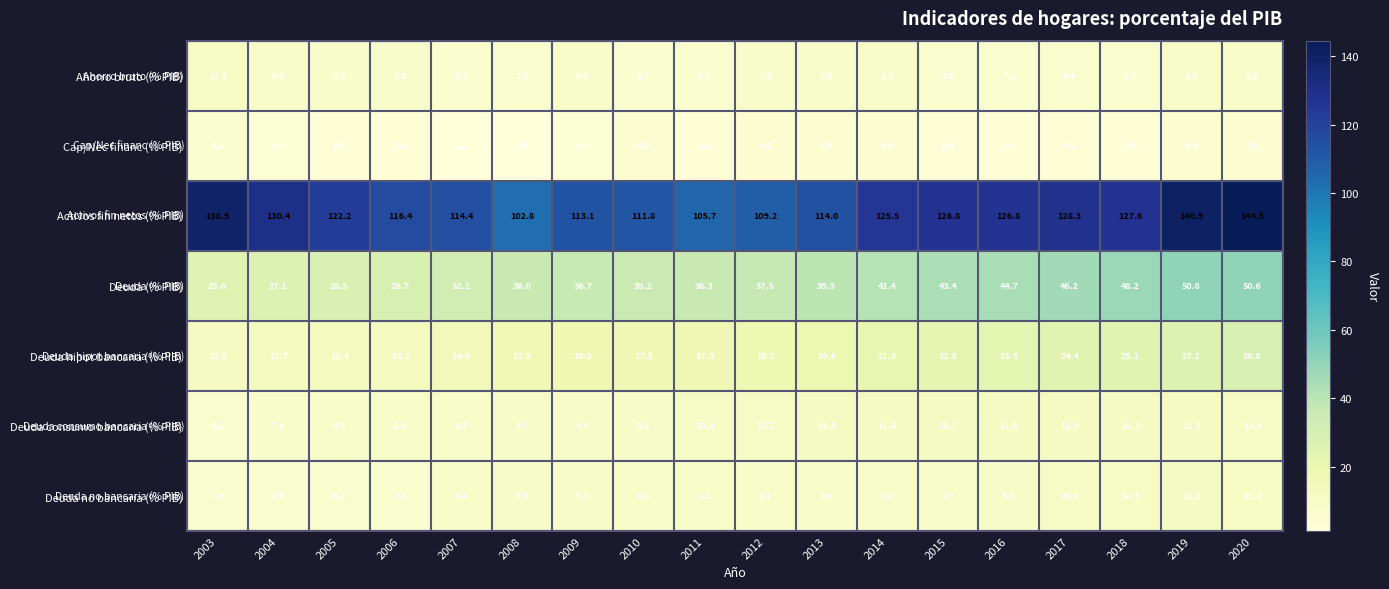

At which category does the chart reach its peak across all series?

2020